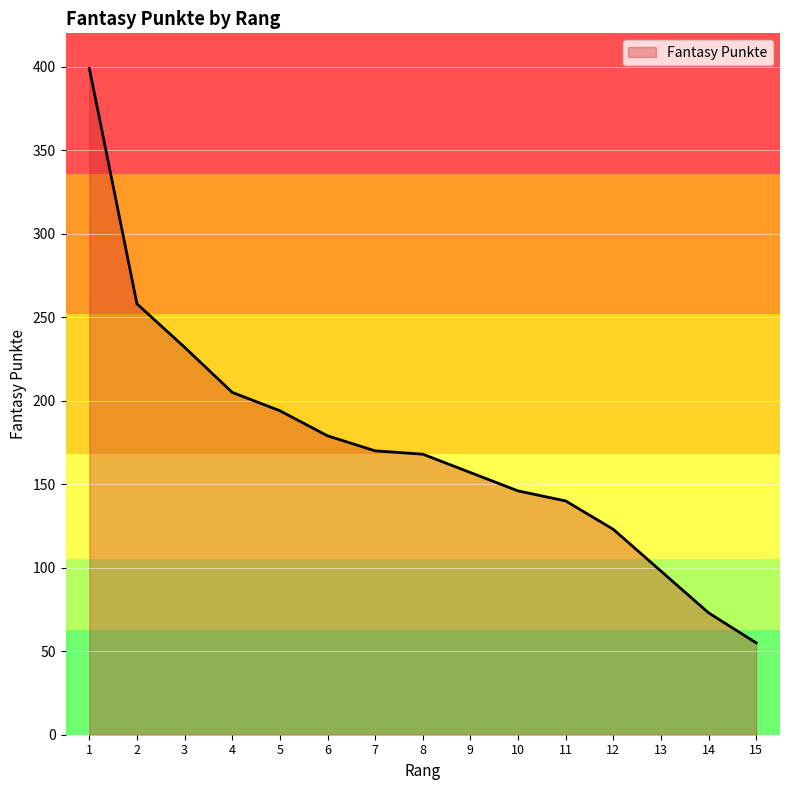

Where is the data nearest to the value 227?

3